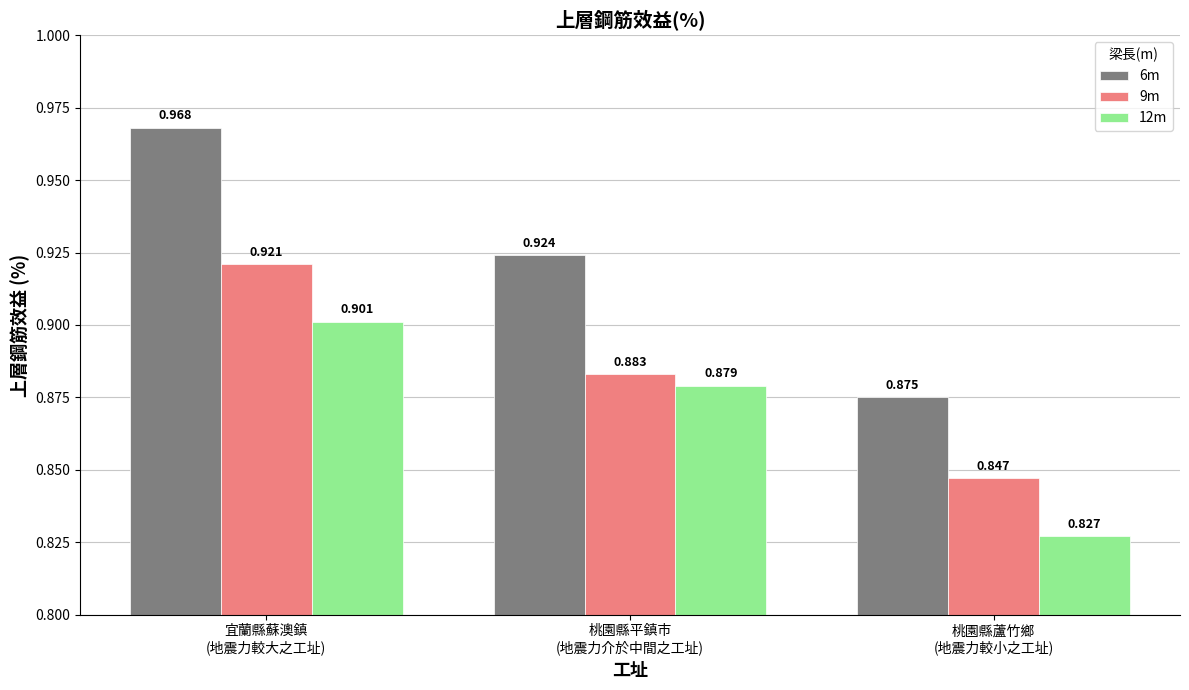

Rank the series by their maximum value, from lowest to highest.

12m, 9m, 6m